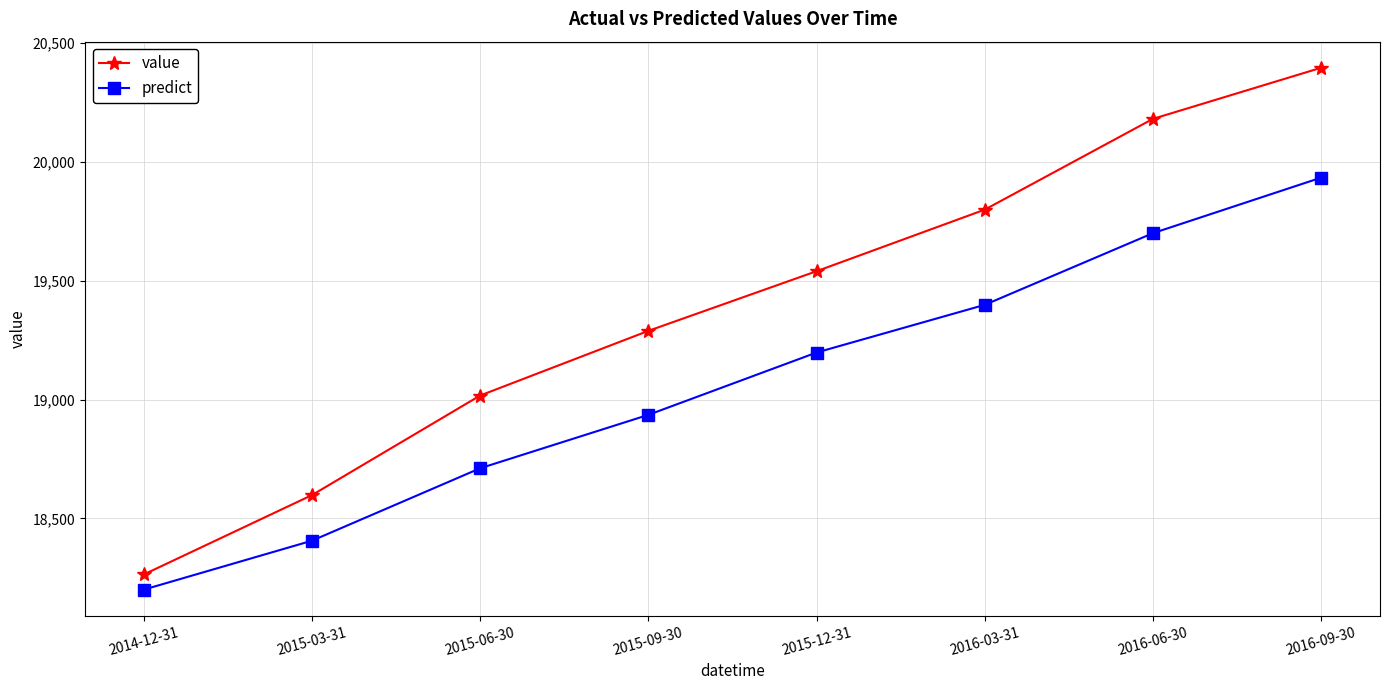

What is the label of the 4th point from the right?

2015-12-31